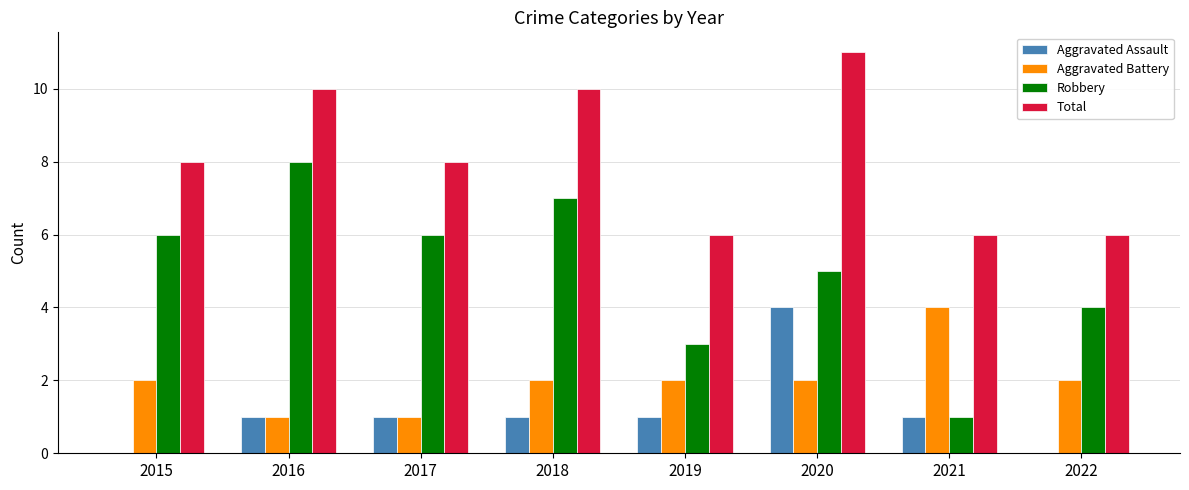

Which category has the highest value in the Aggravated Battery series?

2021